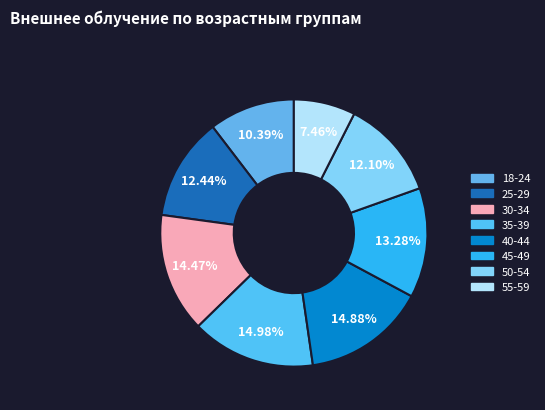

Which slice is the smallest?

55-59